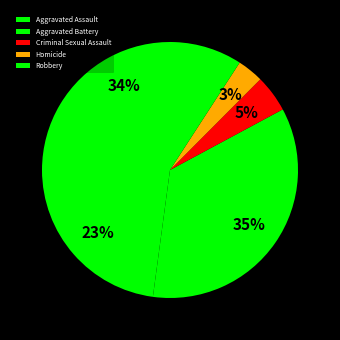

Is it true that Criminal Sexual Assault is 5% of the pie?

True